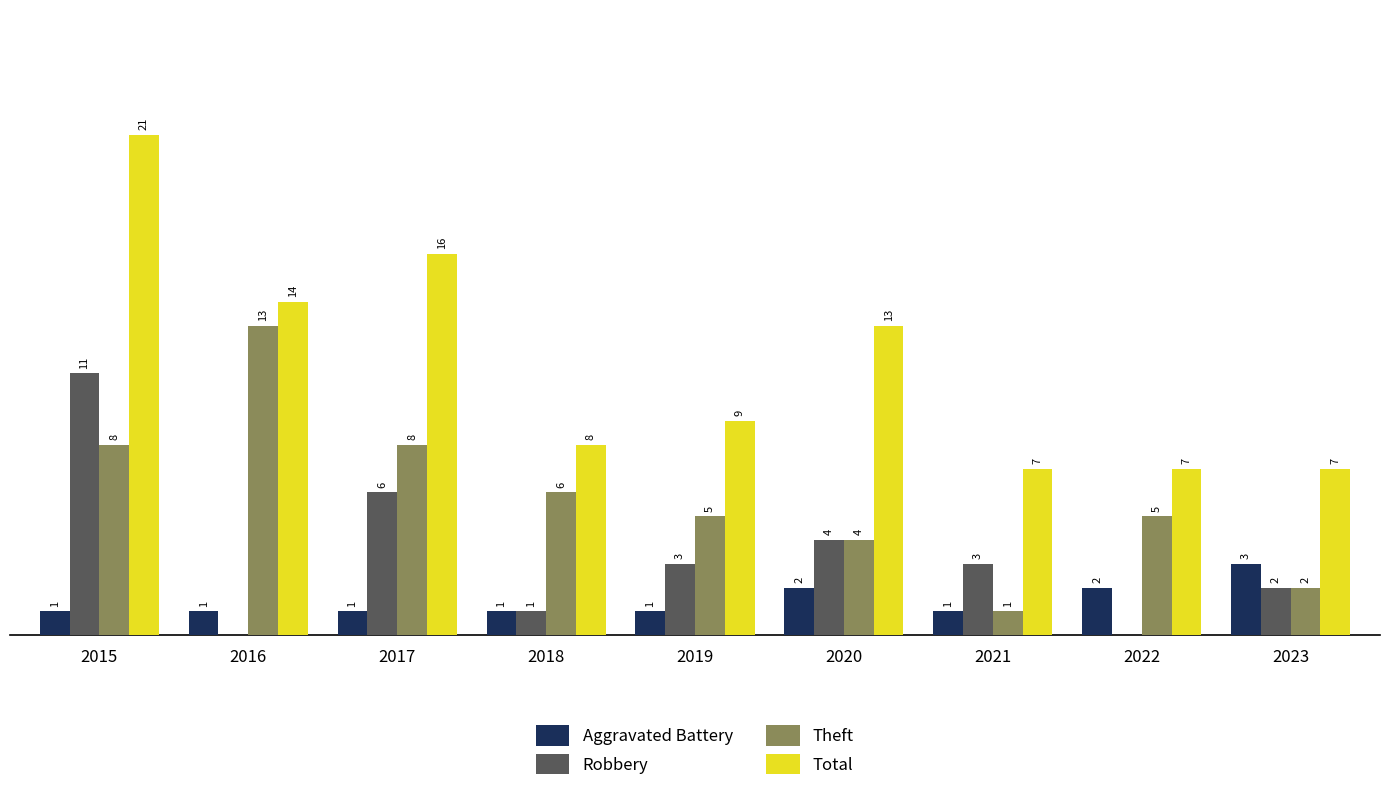

Are the bars grouped side by side (vs. stacked)?

Yes